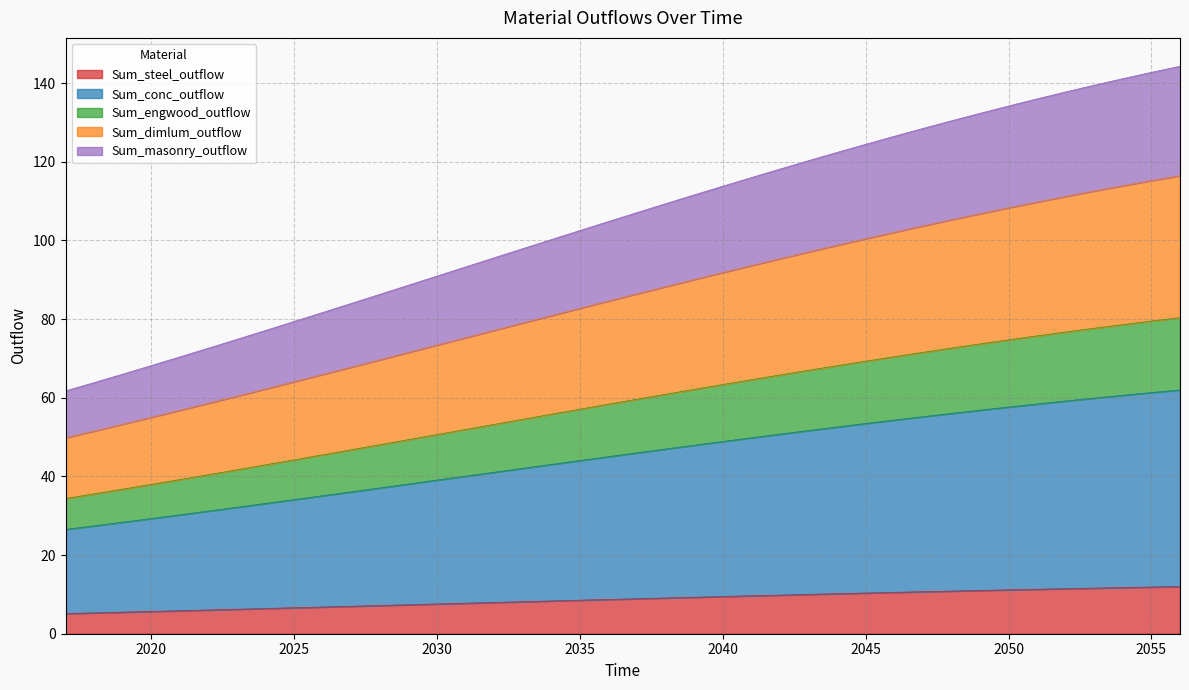

What is the lowest value of the Sum_steel_outflow series?

5.1